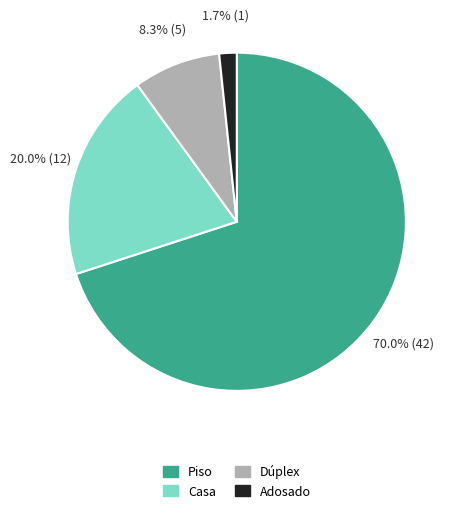

Which has a higher value, Casa or Piso?

Piso